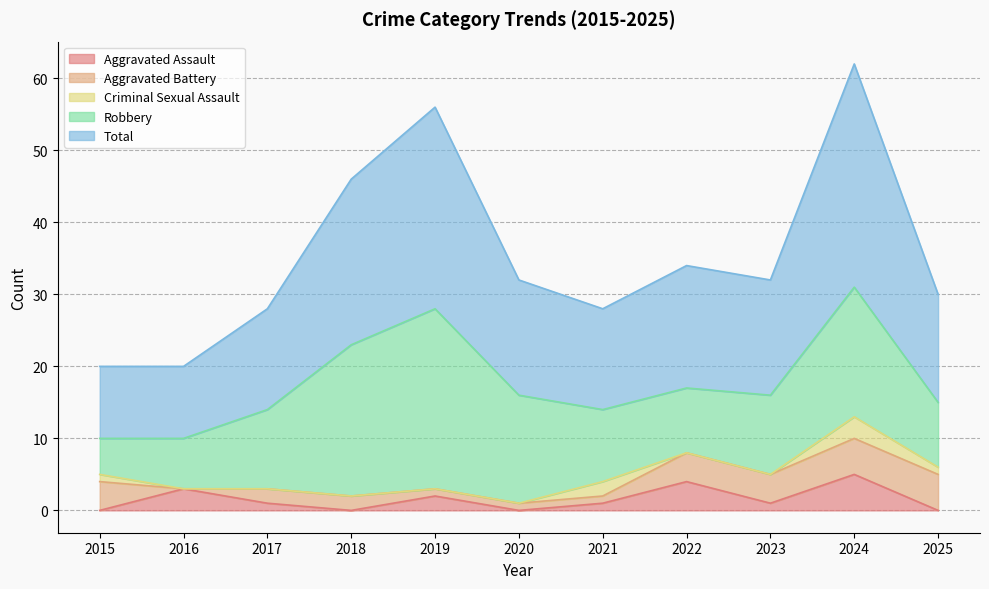

How many interior local peaks does the Total series have?

3